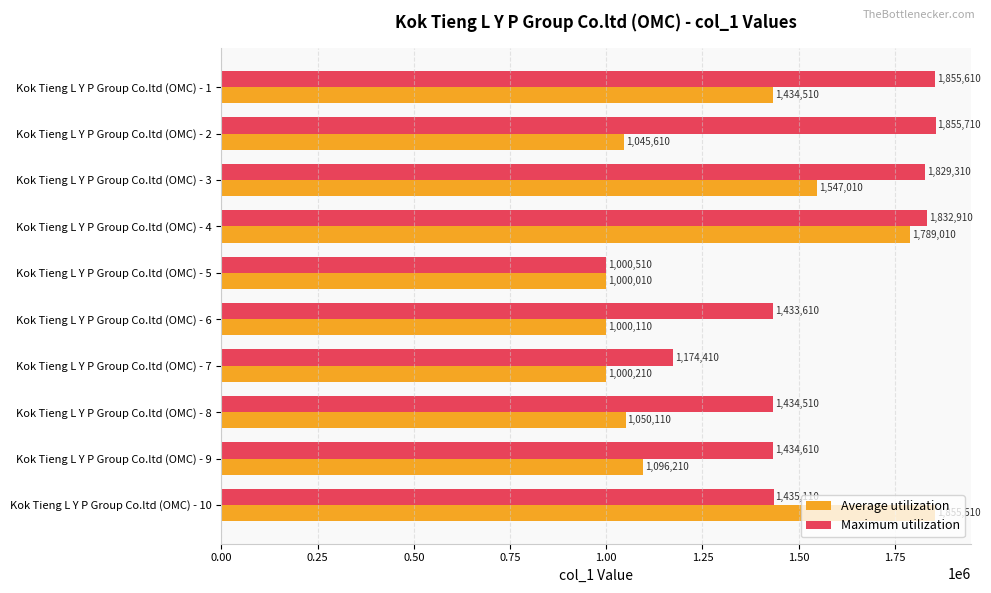

List the series in order of their overall mean, highest first.

Maximum utilization, Average utilization